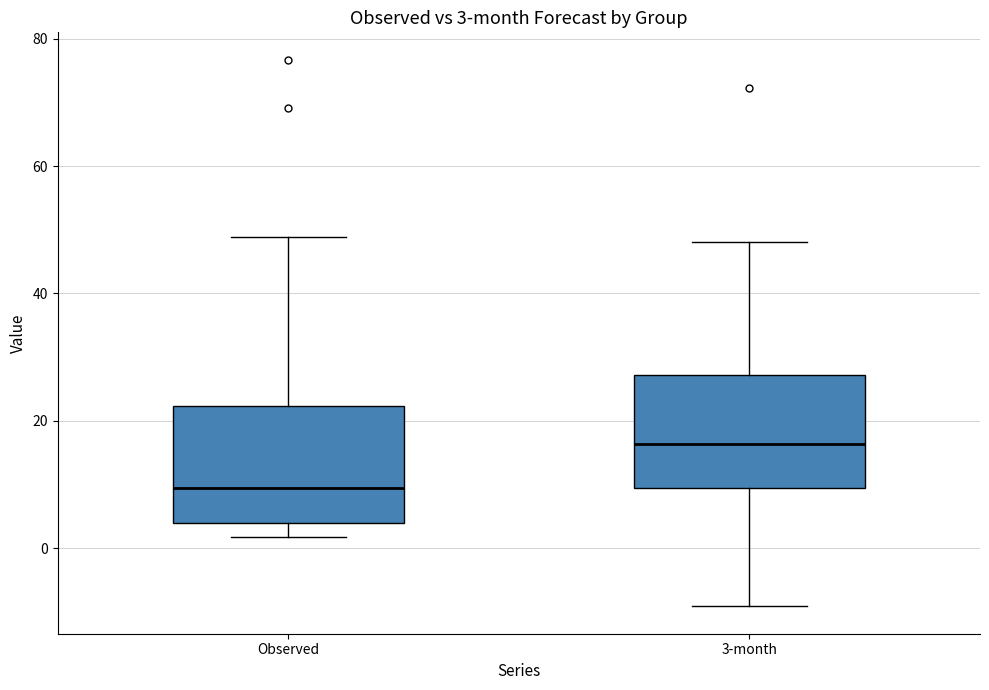

Which box has the lowest median line?

Observed